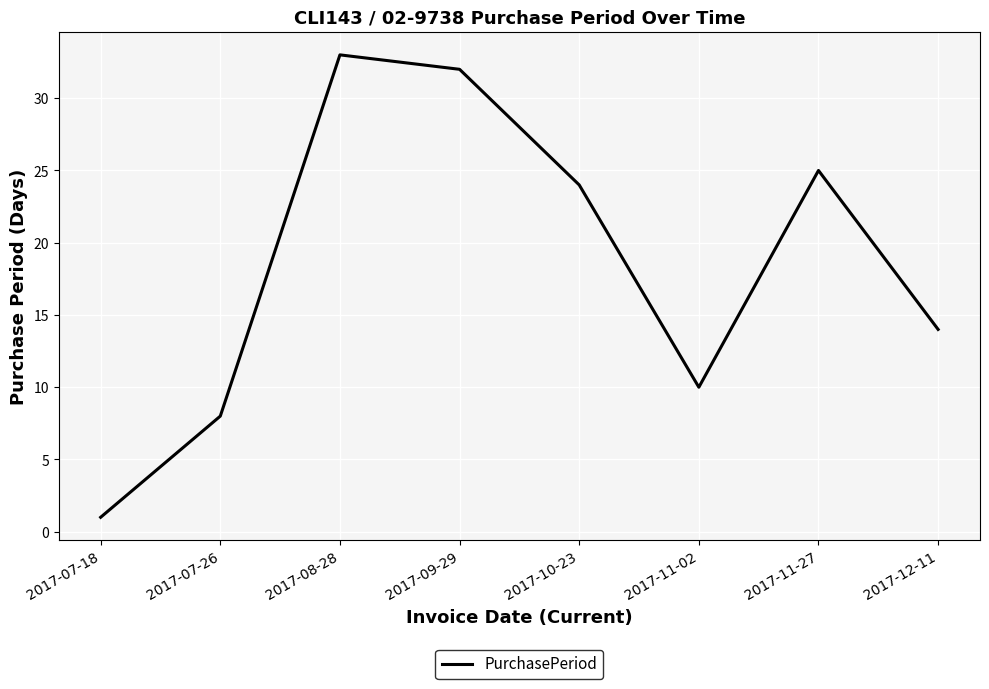

The value at 2017-11-27 is 25. True or false?

True